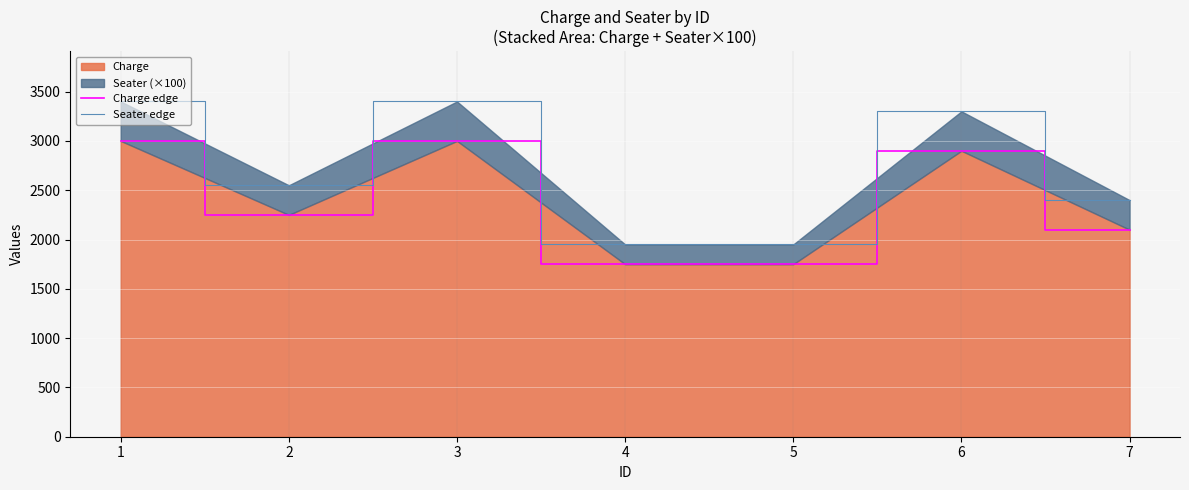

True or false: Seater edge and Charge edge intersect in this chart.

False